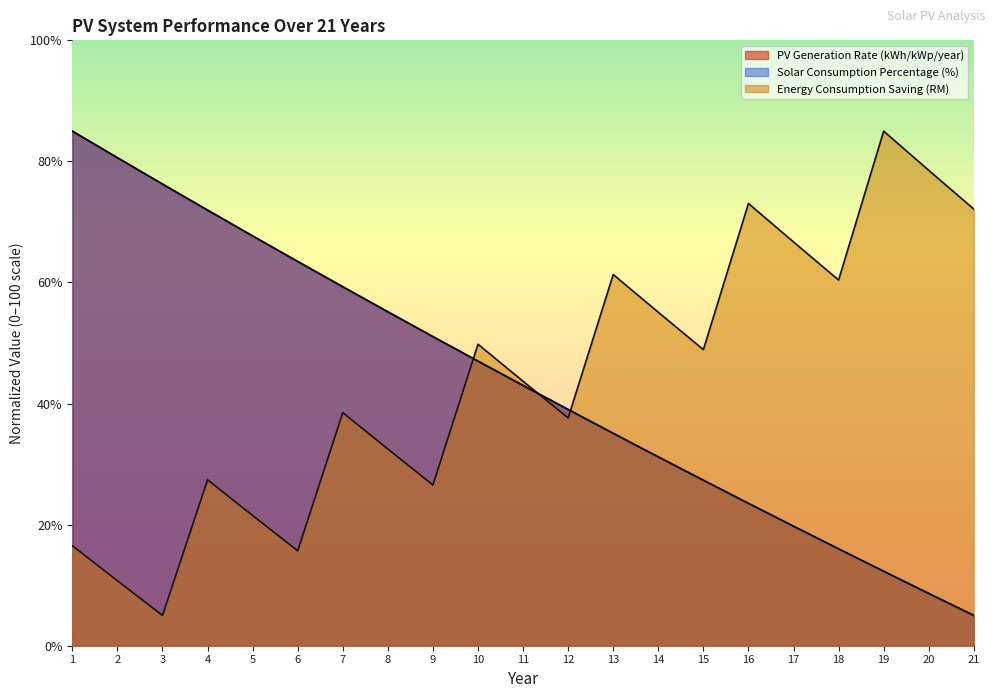

Which series has the largest range (max minus min)?

PV Generation Rate (kWh/kWp/year)